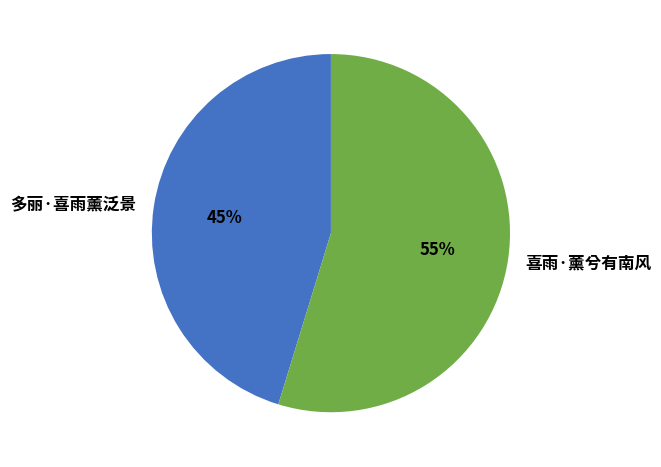

How many segments does this pie chart have?

2